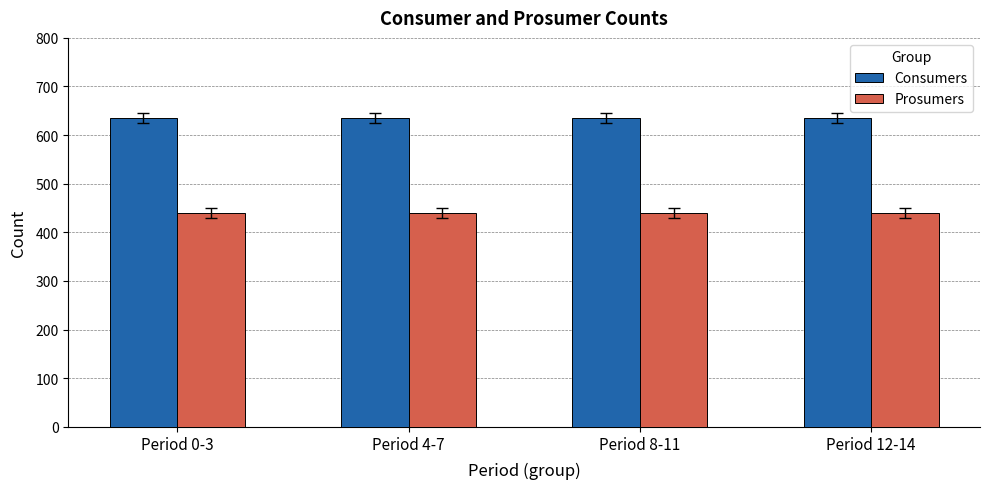

List the series in order of their peak value, highest first.

Consumers, Prosumers